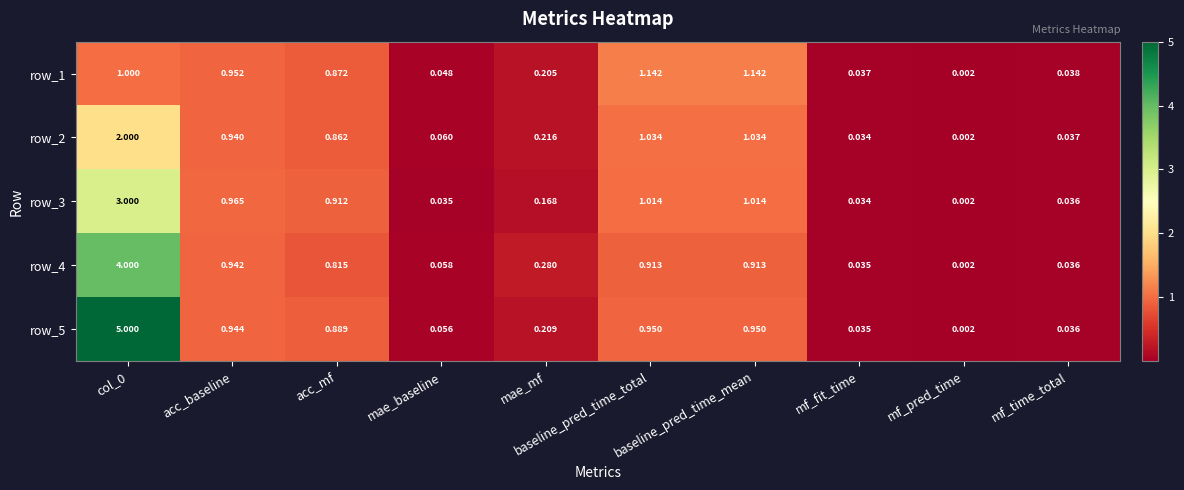

At which category does the chart reach its minimum across all series?

mf_pred_time